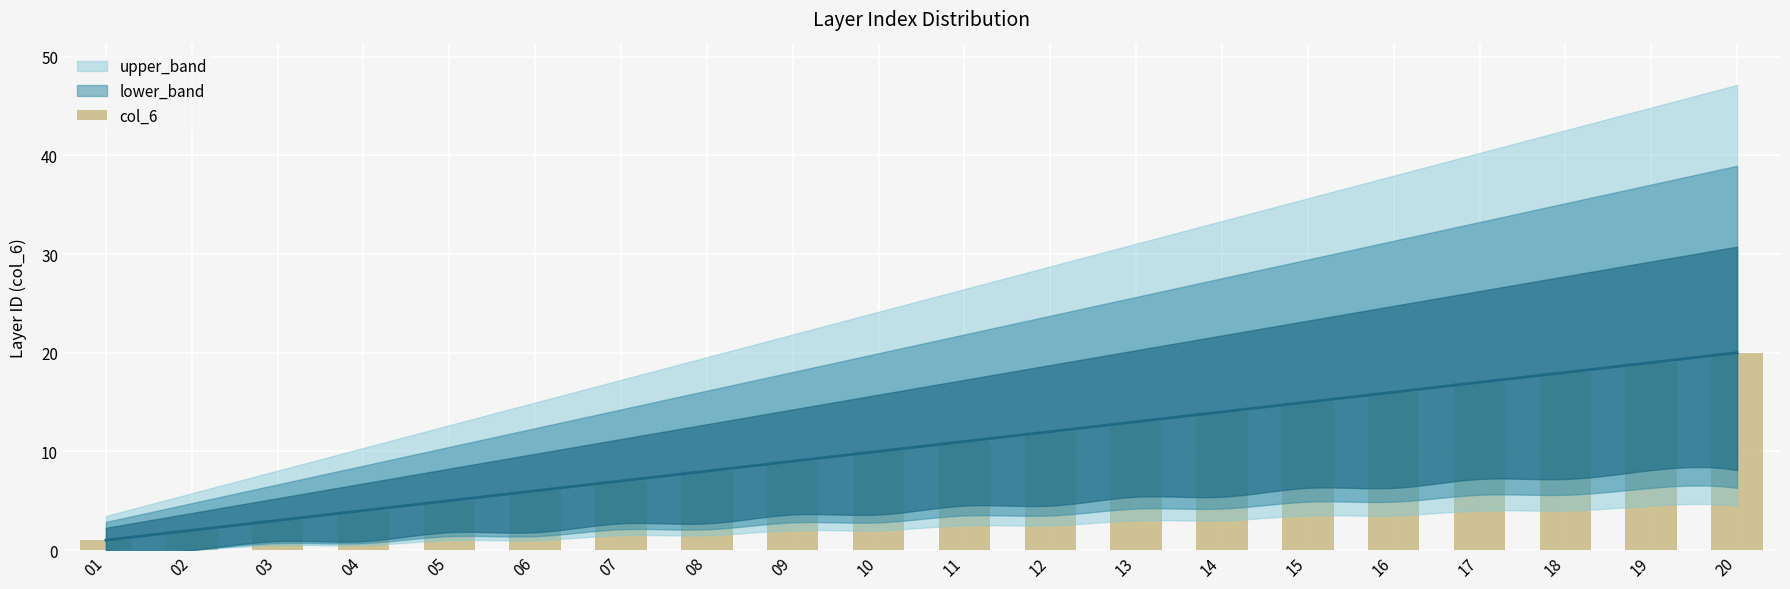

The chart shows a value of 26 at 15. True or false?

False